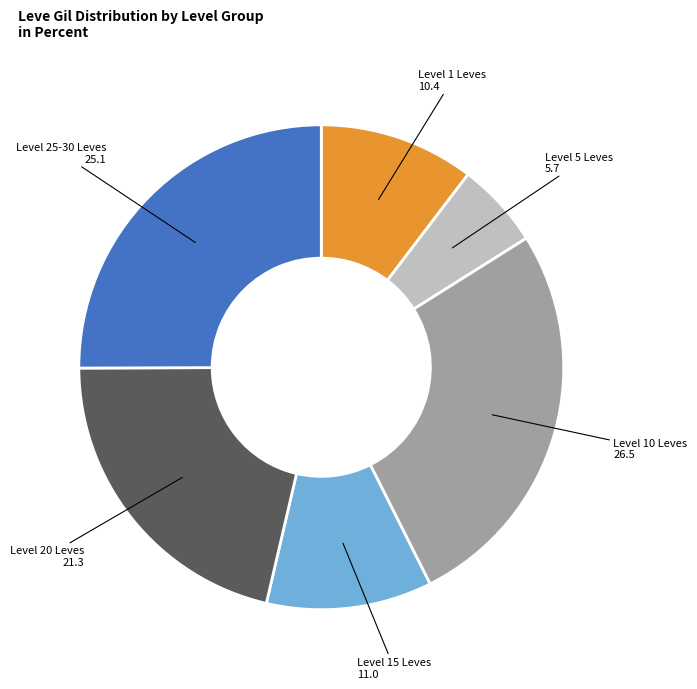

The Level 25-30 Leves slice represents 25% of the pie. True or false?

True